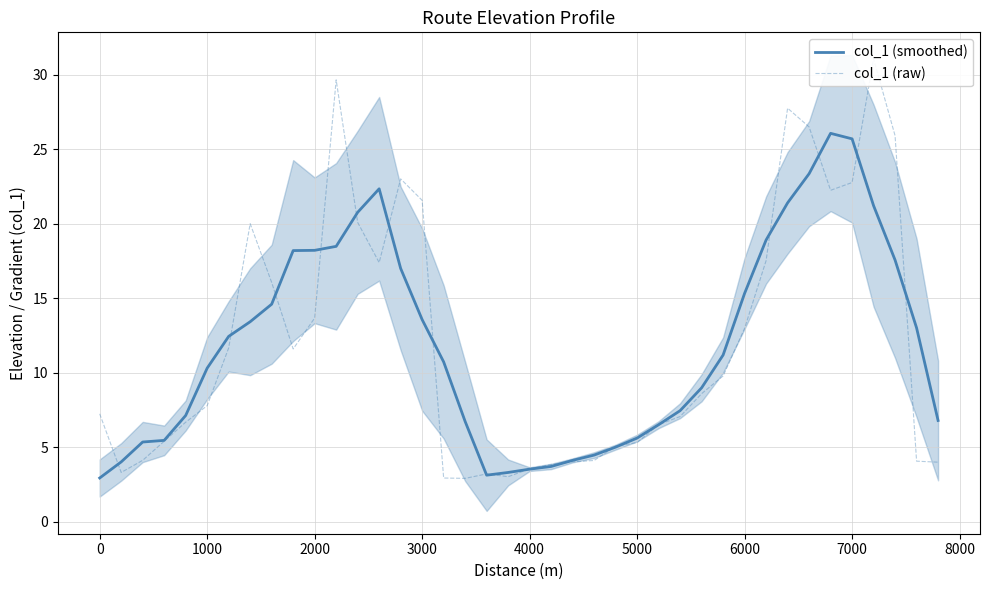

What is the difference between the maximum and minimum values in the col_1 (raw) series?

28.2